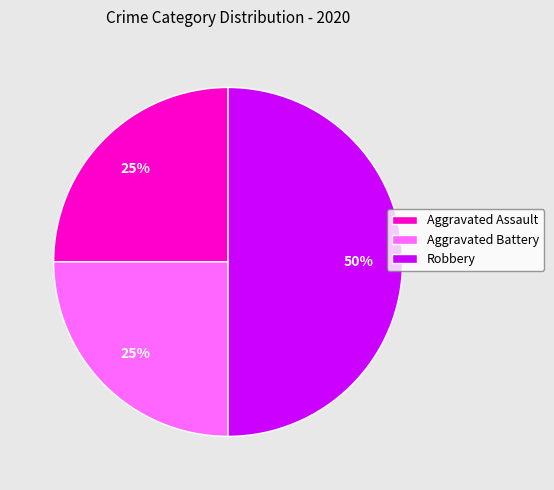

To the nearest percent, what is the combined percentage of Aggravated Assault and Aggravated Battery?

50%